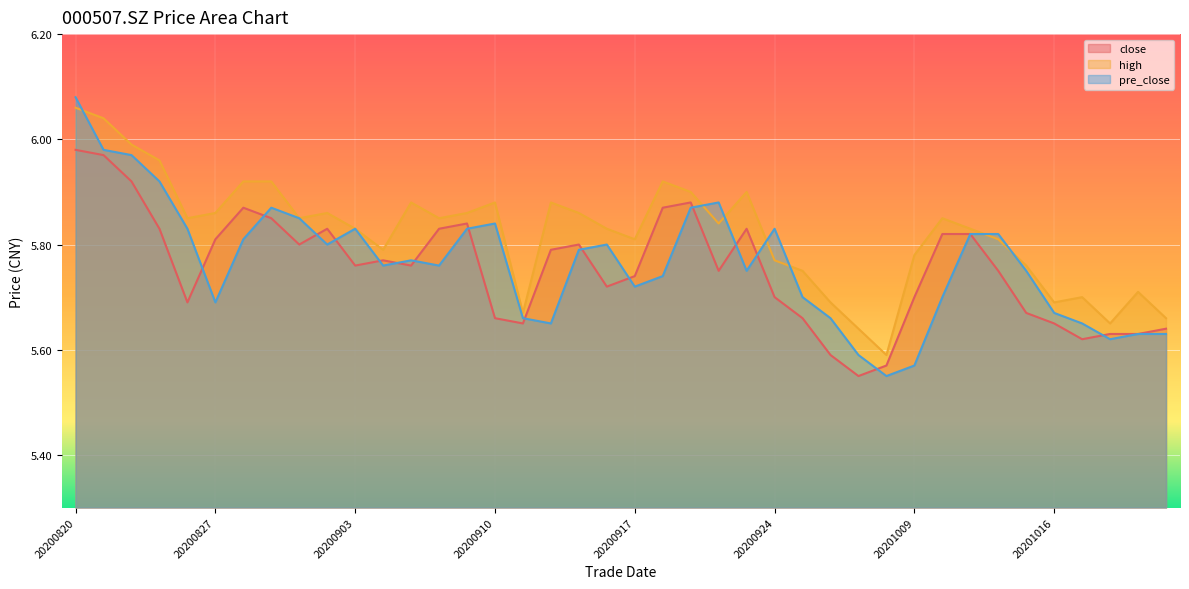

Is the value of close at 20200903 greater than the value of pre_close at 20200828?

No